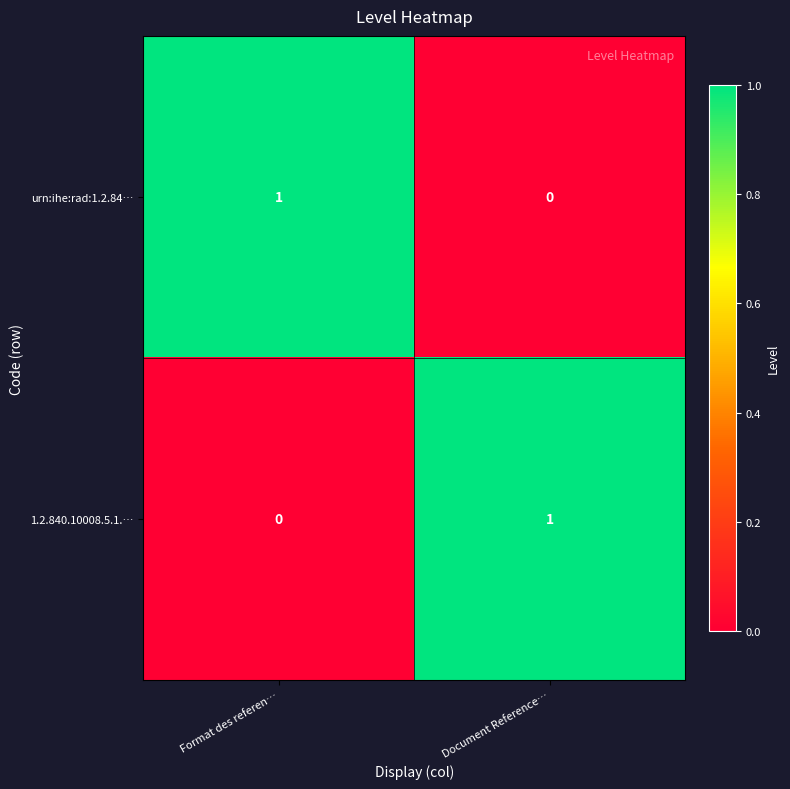

True or false: urn:ihe:rad:1.2.84… has a value of 2 at Format des referen….

False